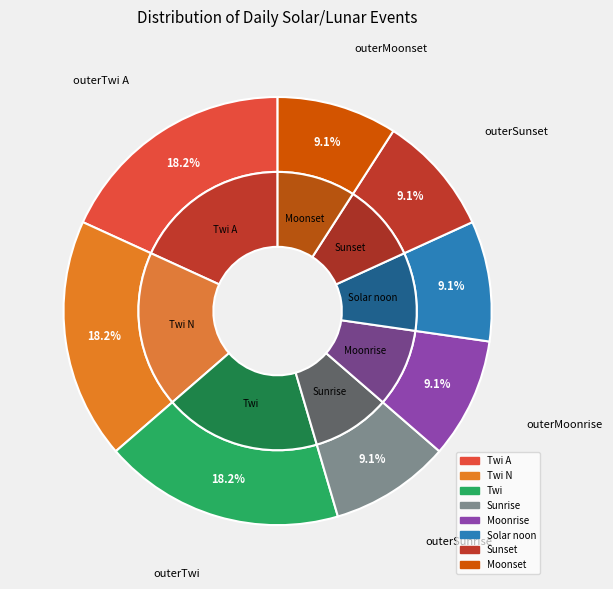

What percentage is the Twi slice, to the nearest percent?

18%